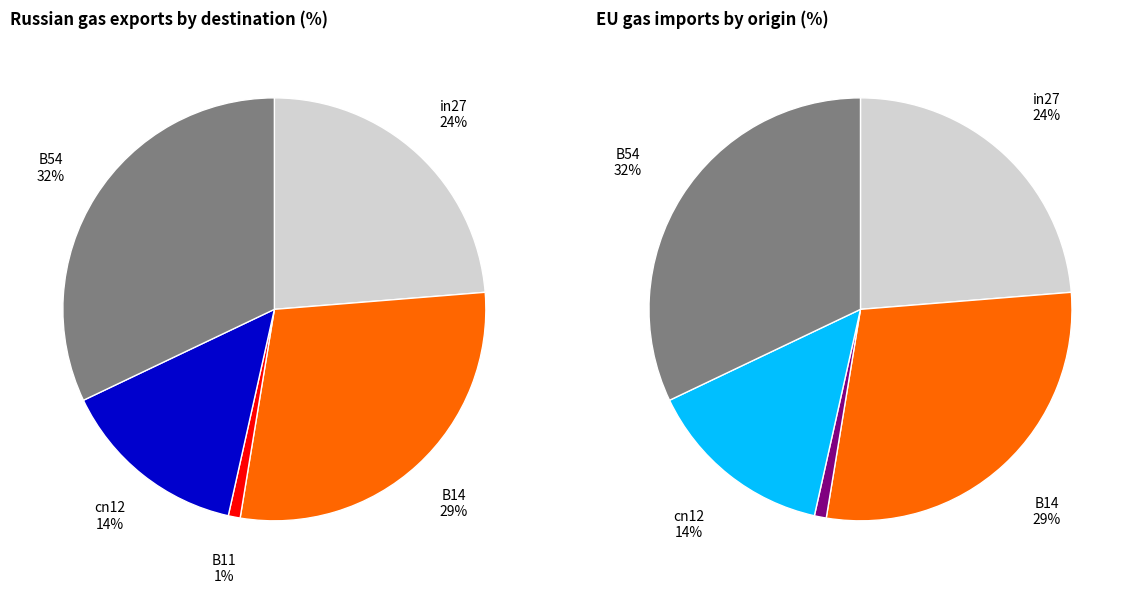

Which slice is the largest?

B54